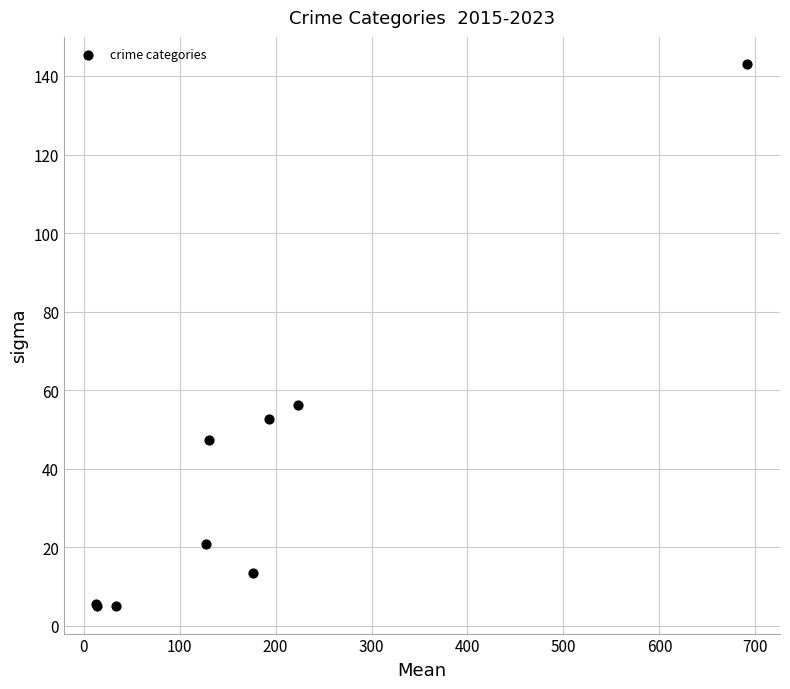

What Y value in the scatter plot is closest to 74?

56.2